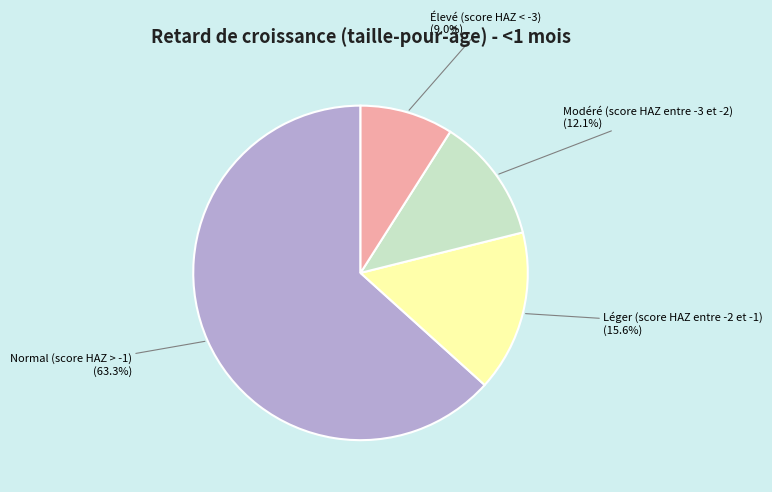

How many segments does this pie chart have?

4